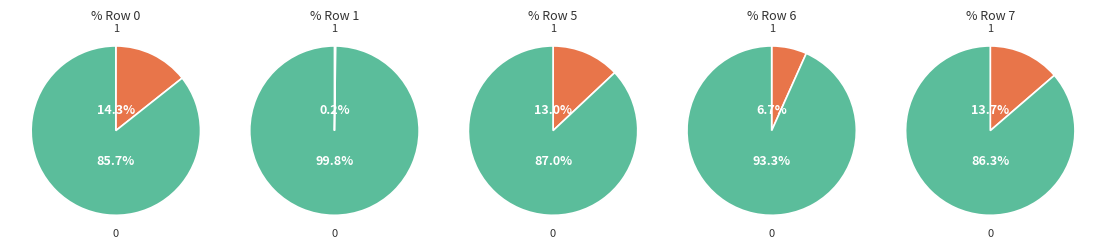

True or false: 5 accounts for 21% of the total.

False